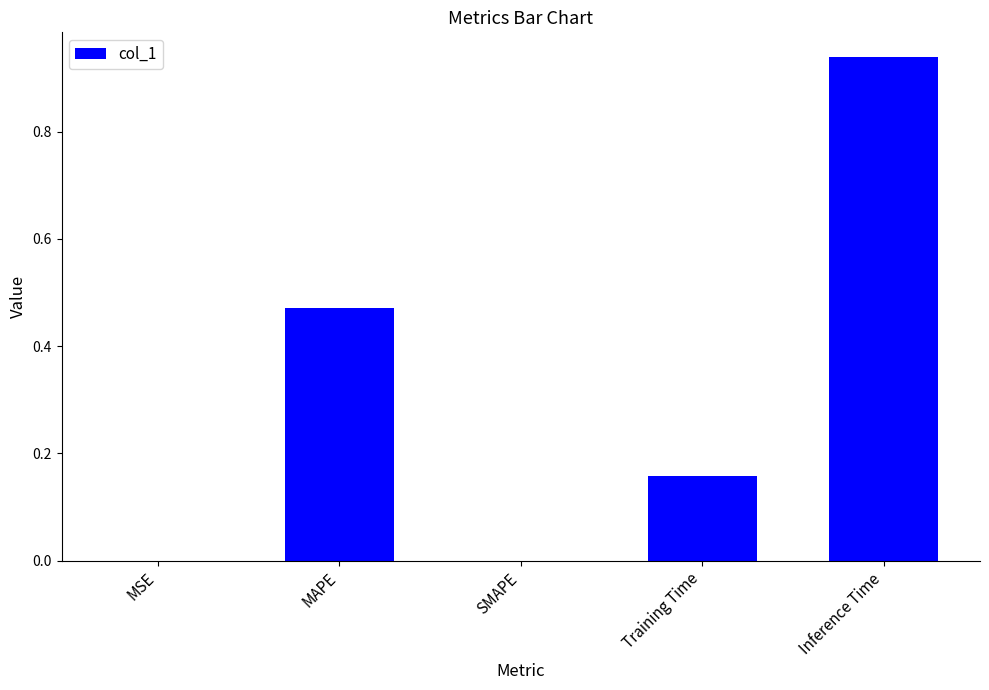

At which category does the chart reach its peak across all series?

Inference Time